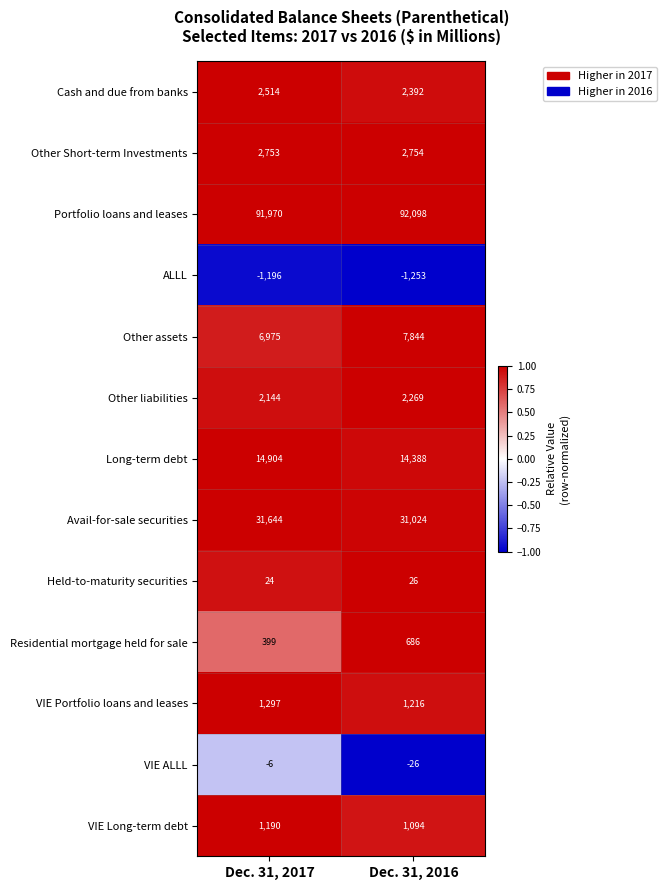

Which label corresponds to the smallest value in the chart?

Dec. 31, 2016